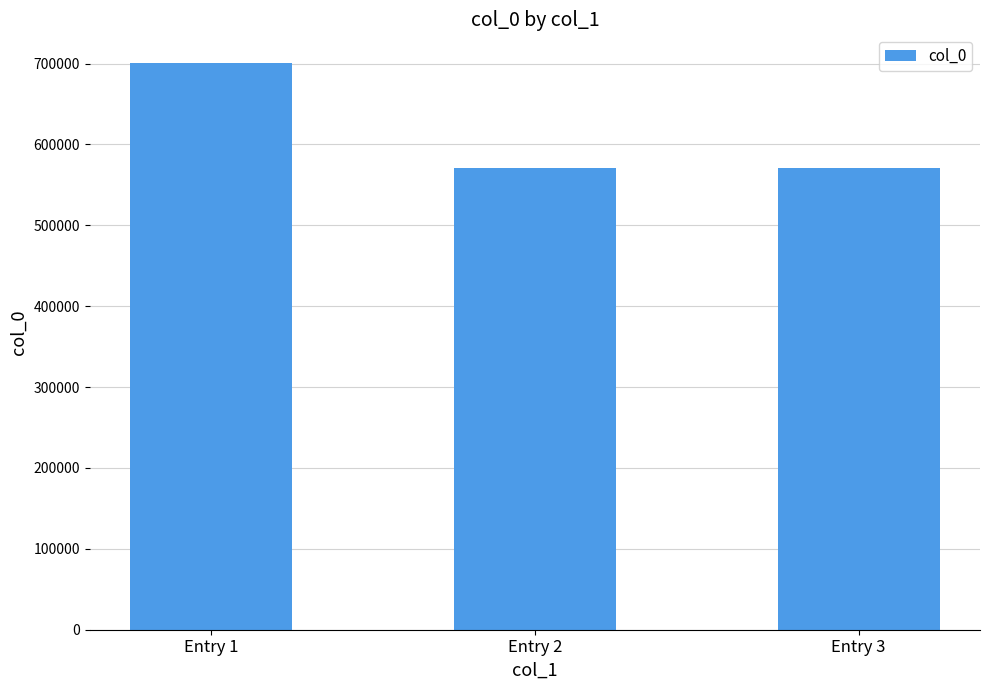

What is the value of the 2nd bar from the left?

571174